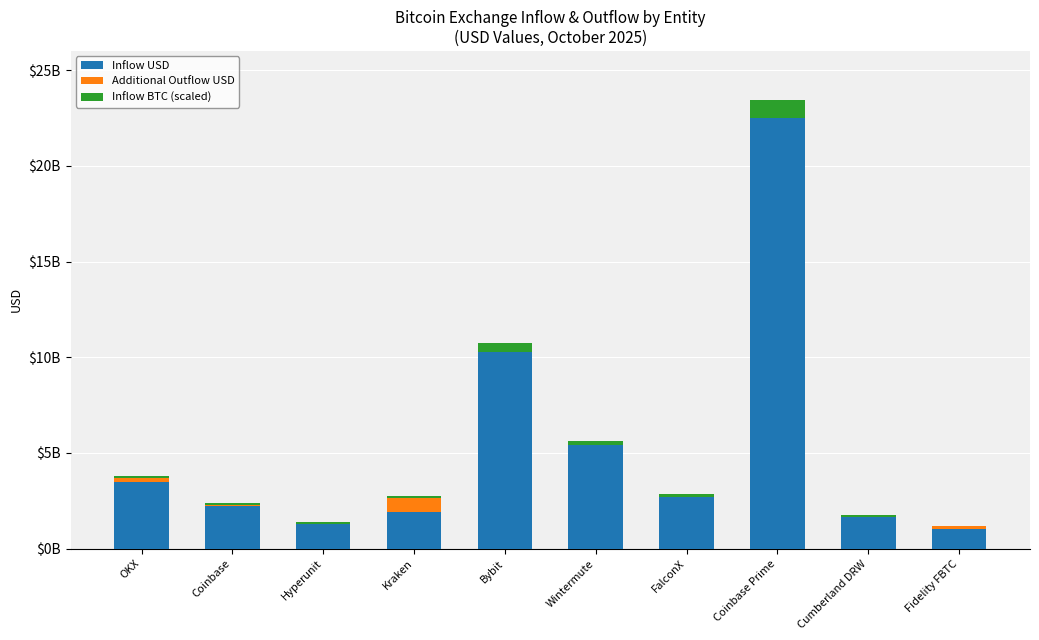

What is the label of the 10th bar from the right?

OKX